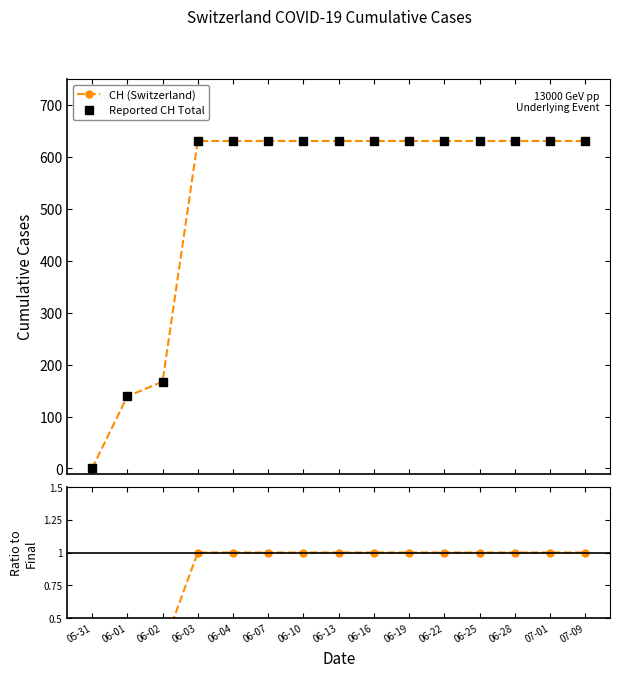

Reading left to right, extract all data points from this chart.

CH (Switzerland): 05-31=0.0	06-01=139.0	06-02=167.0	06-03=631.0	06-04=631.0	06-07=631.0	06-10=631.0	06-13=631.0	06-16=631.0	06-19=631.0	06-22=631.0	06-25=631.0	06-28=631.0	07-01=631.0	07-09=631.0
Reported CH Total: 05-31=0.0	06-01=139.0	06-02=167.0	06-03=631.0	06-04=631.0	06-07=631.0	06-10=631.0	06-13=631.0	06-16=631.0	06-19=631.0	06-22=631.0	06-25=631.0	06-28=631.0	07-01=631.0	07-09=631.0
CH ratio: 05-31=0.0	06-01=0.2	06-02=0.3	06-03=1.0	06-04=1.0	06-07=1.0	06-10=1.0	06-13=1.0	06-16=1.0	06-19=1.0	06-22=1.0	06-25=1.0	06-28=1.0	07-01=1.0	07-09=1.0